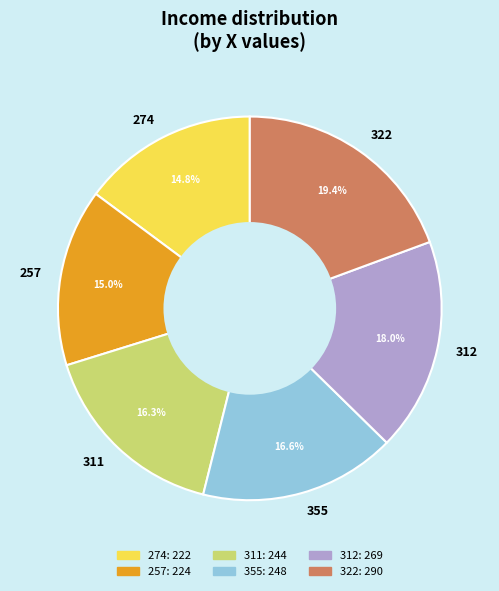

Between 311 and 257, which is larger?

311